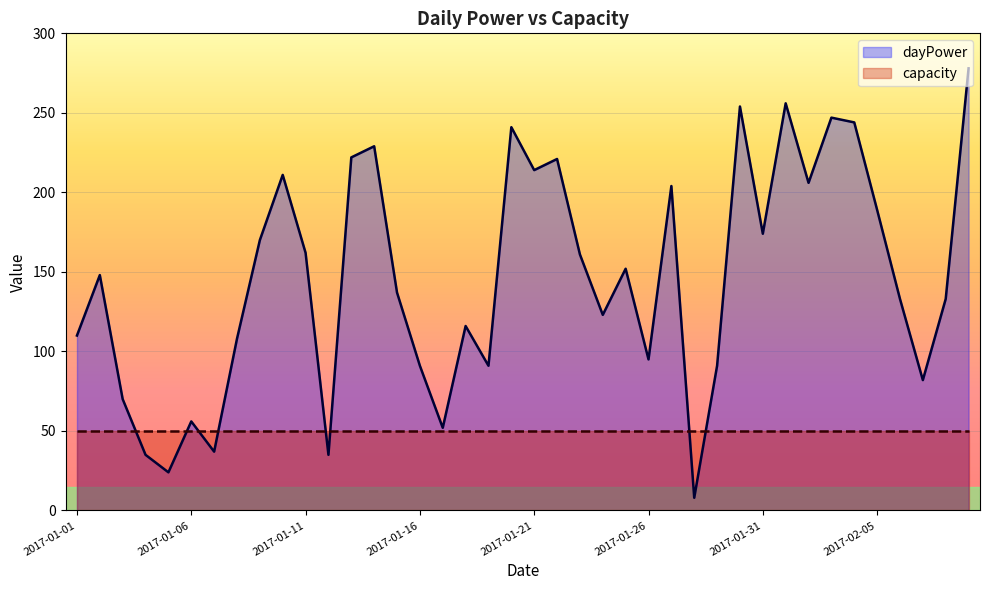

Where is the first local maximum?

2017-01-02